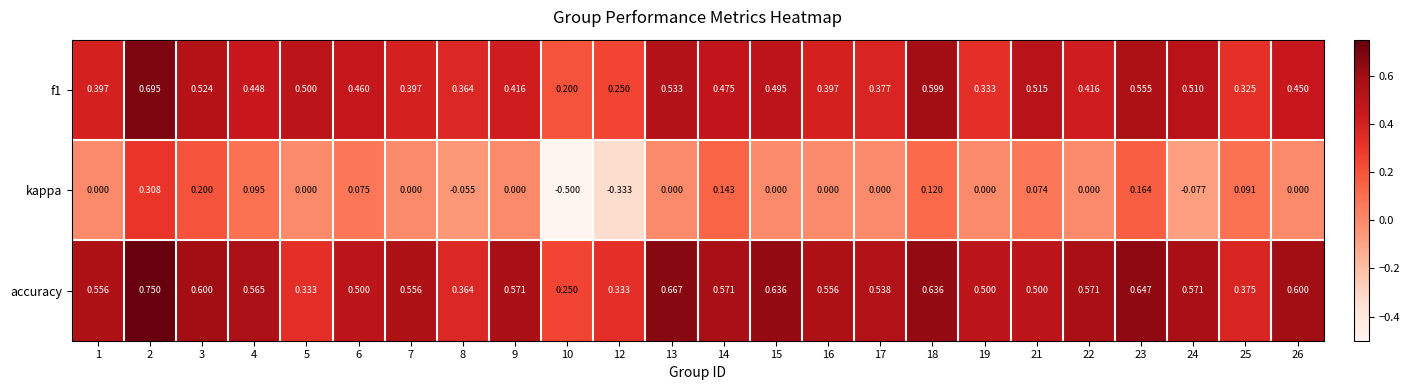

Which series changed the most between 12 and 19?

kappa